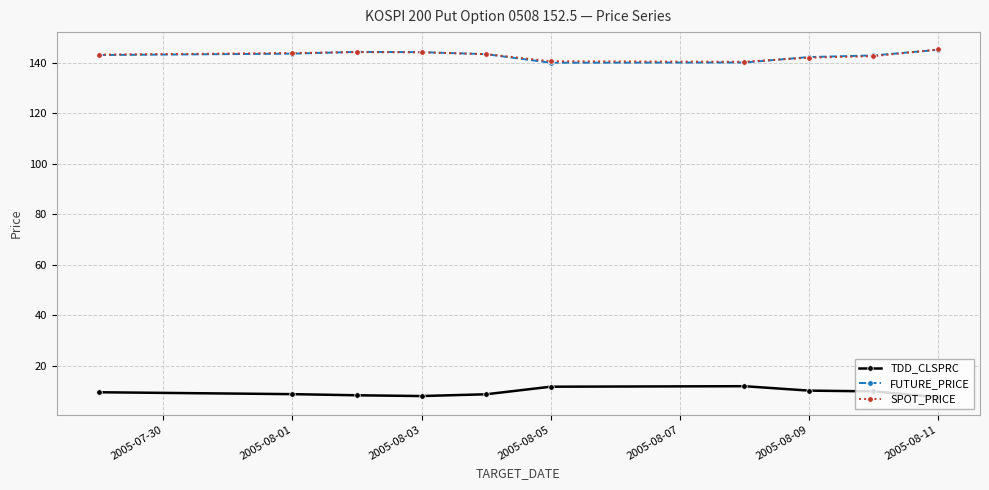

What is the value of the TDD_CLSPRC point at the 8th from the left?

10.2